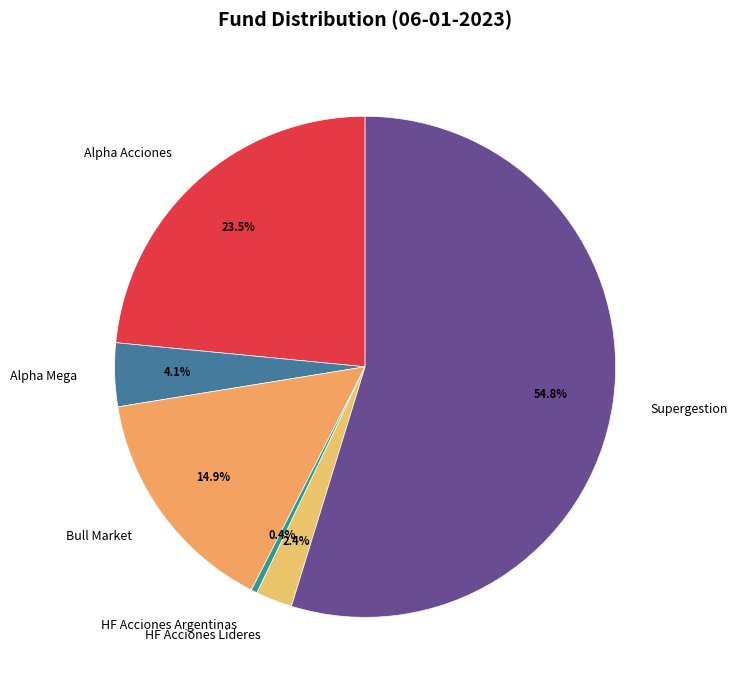

Is Supergestion the majority of the pie?

Yes